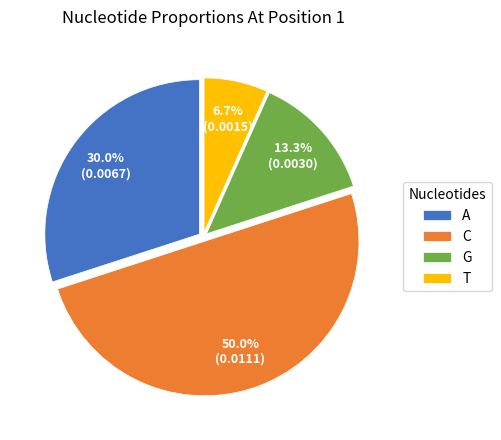

Count the number of slices in the pie.

4